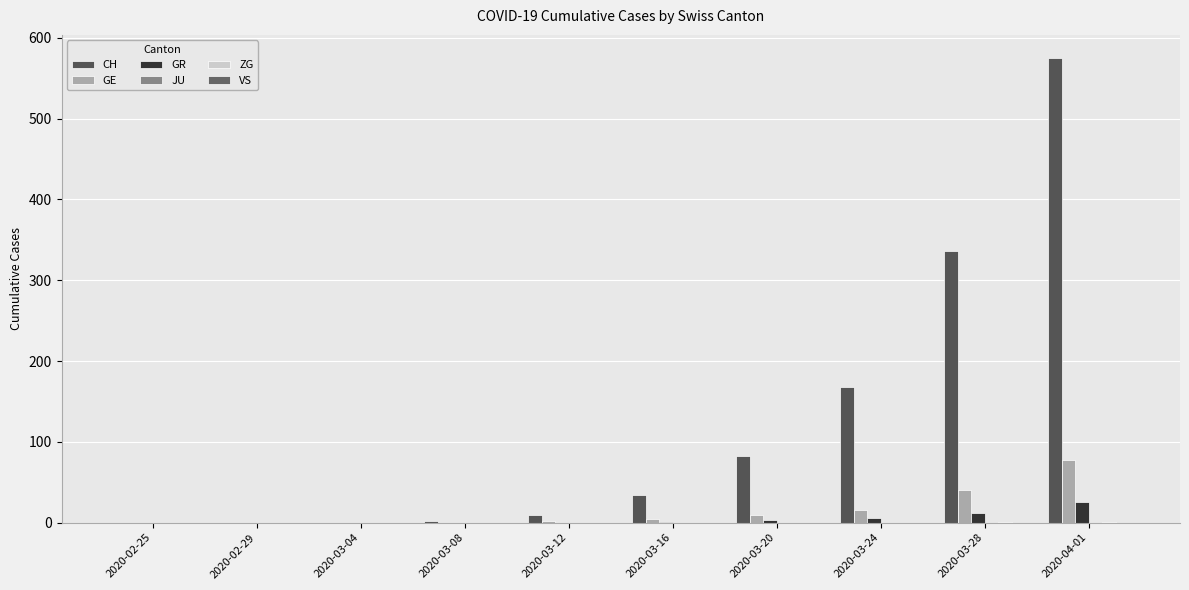

Are the bars horizontal?

No